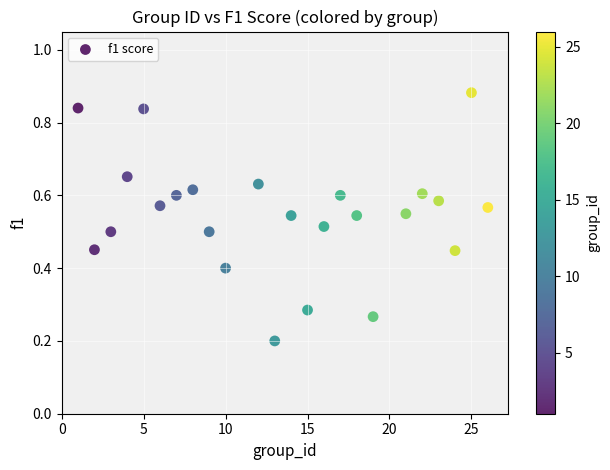

What is the range of X values (max minus min)?

25.0